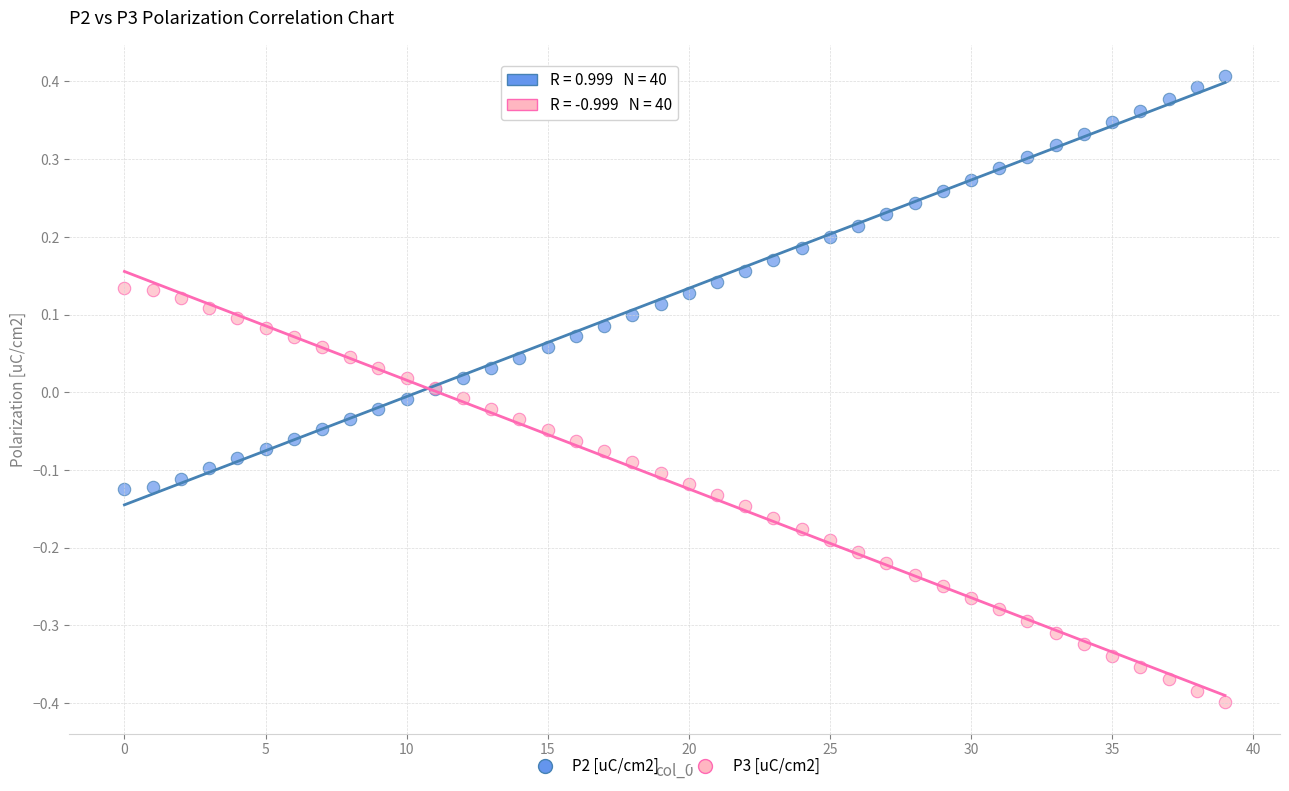

Which series reaches the minimum Y coordinate?

P3 [uC/cm2]